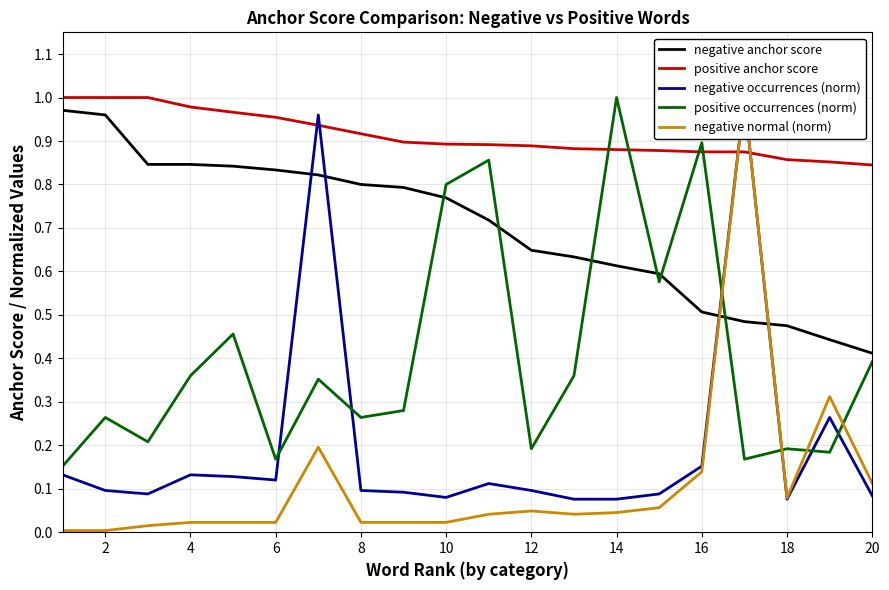

List the series in order of their peak value, highest first.

positive anchor score, negative occurrences (norm), positive occurrences (norm), negative normal (norm), negative anchor score